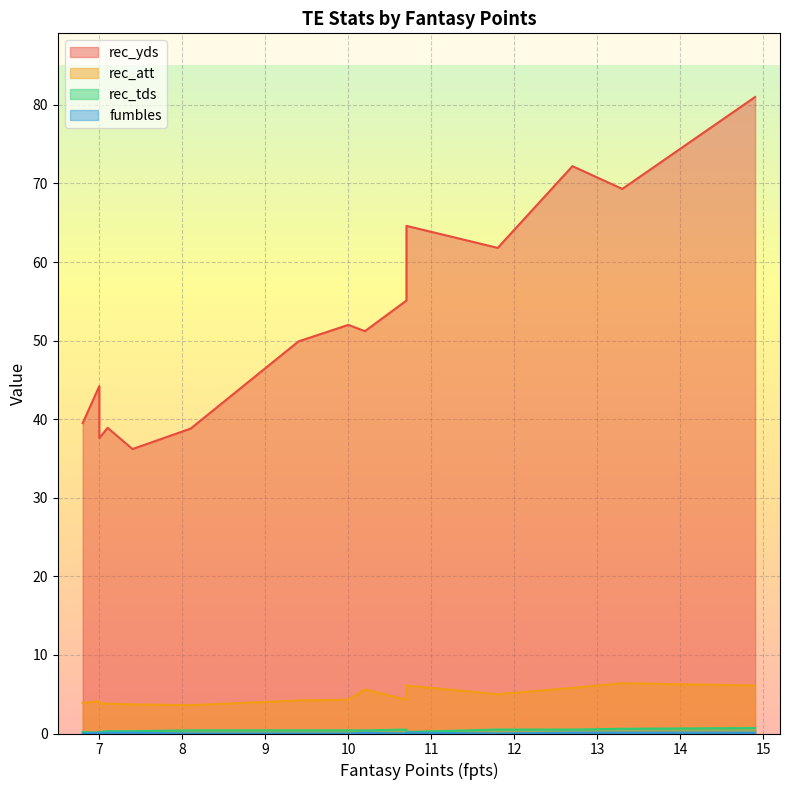

True or false: rec_att and rec_tds cross at least once.

False